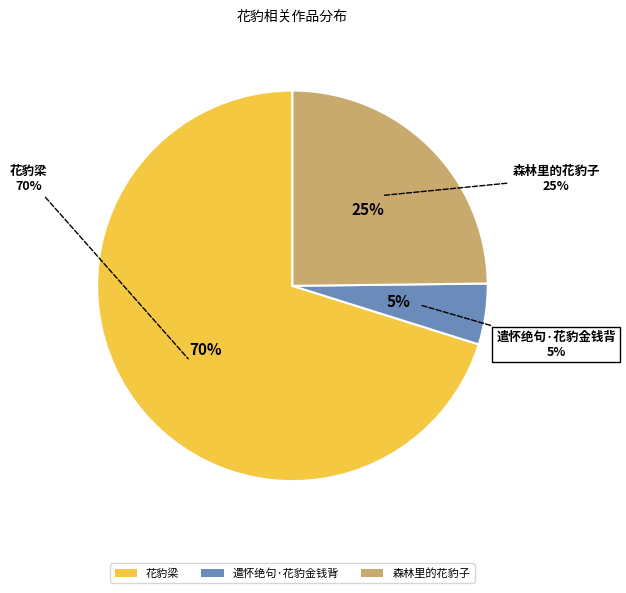

To the nearest percent, what is the average slice percentage?

33%